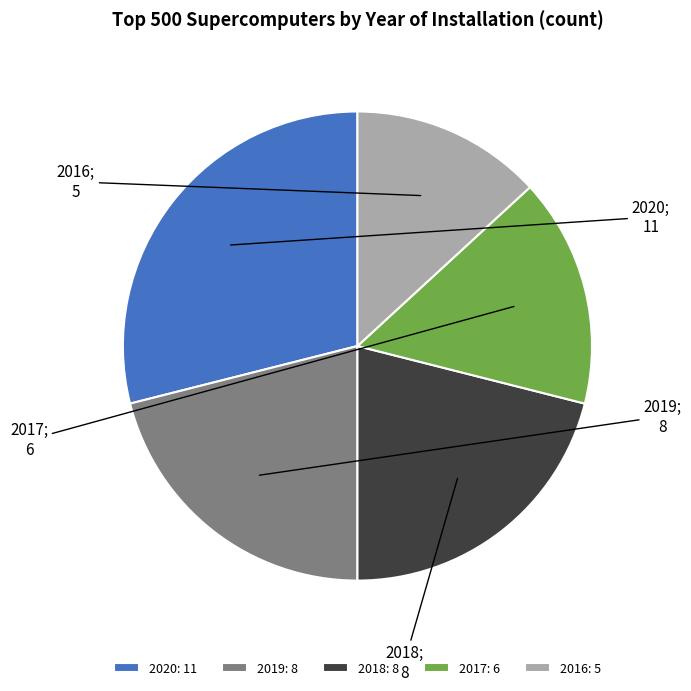

What is the ratio of the value at 2019: 8 to the value at 2020: 11?

0.7